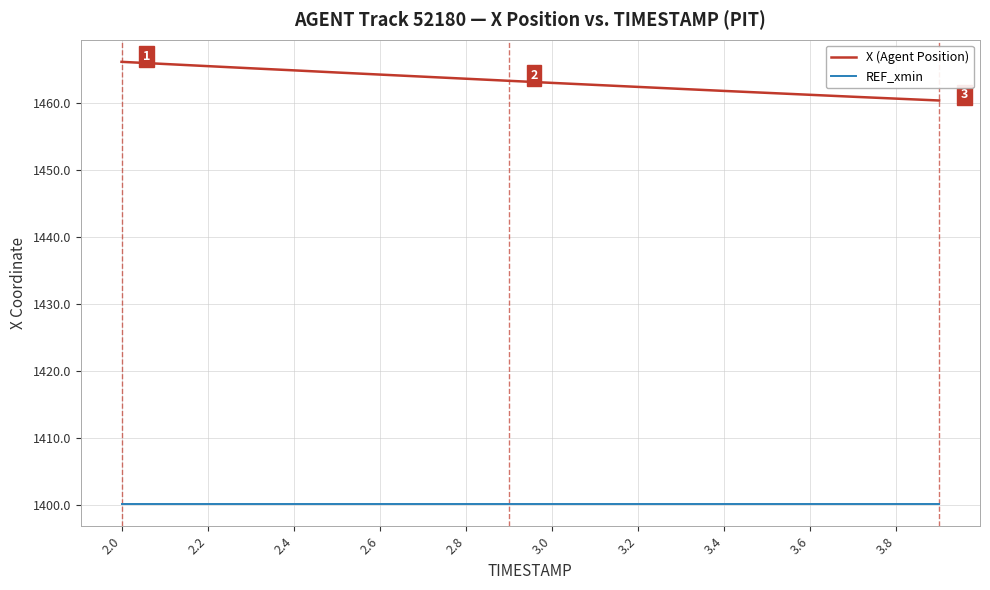

Which series has the largest range (max minus min)?

X (Agent Position)